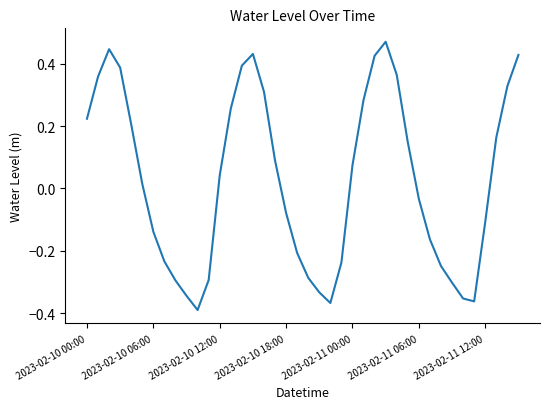

What is the difference between the maximum and minimum values?

0.9